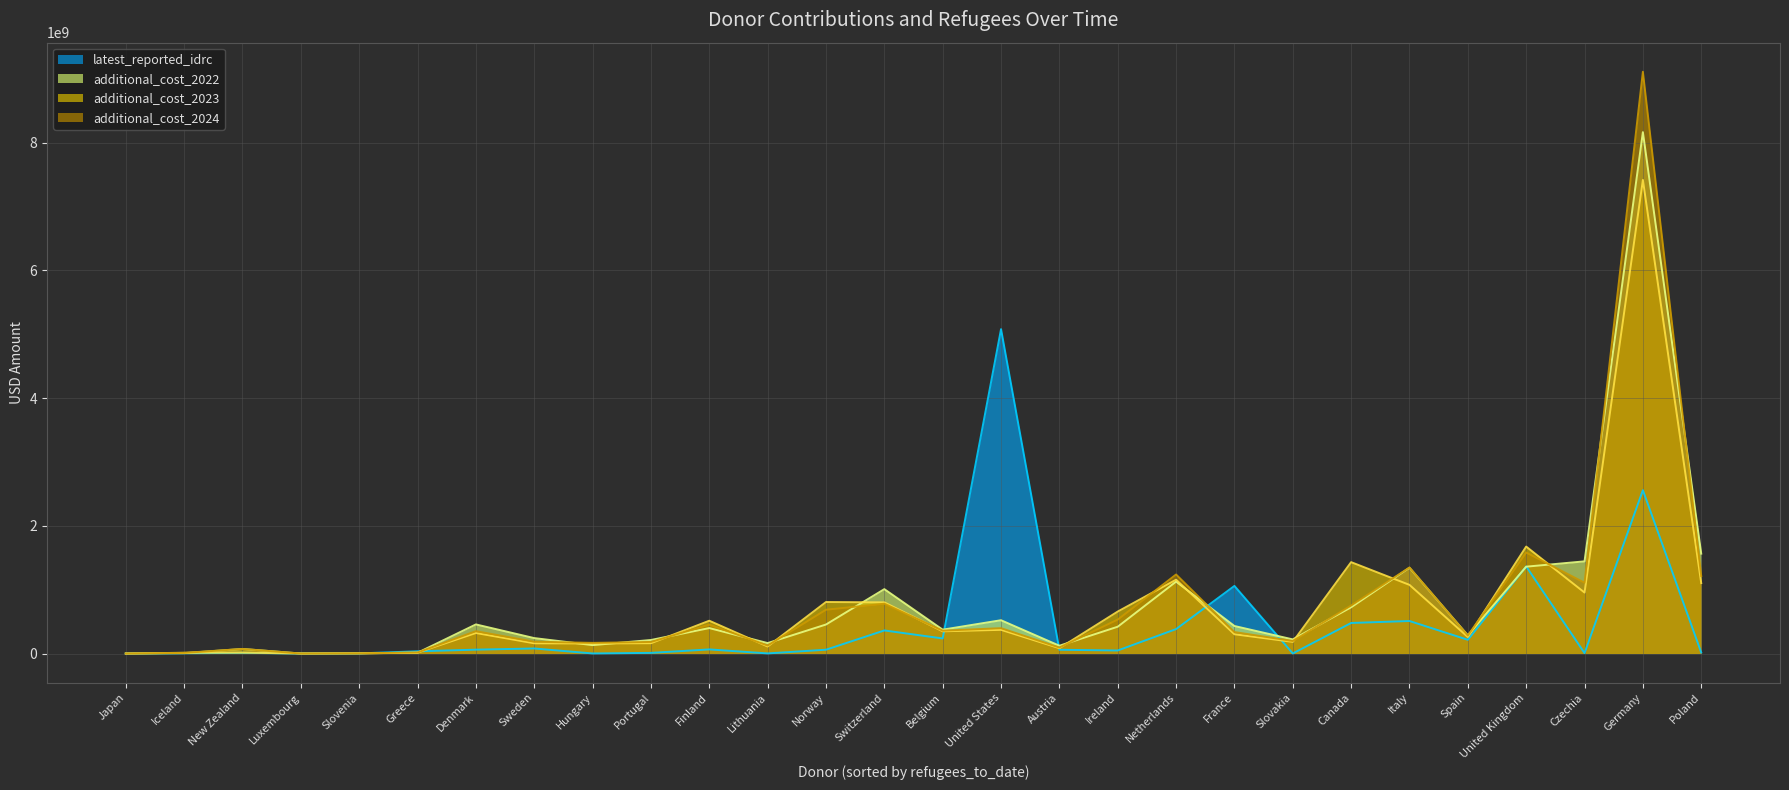

True or false: additional_cost_2023 has more than 2 points higher than both neighbors.

True